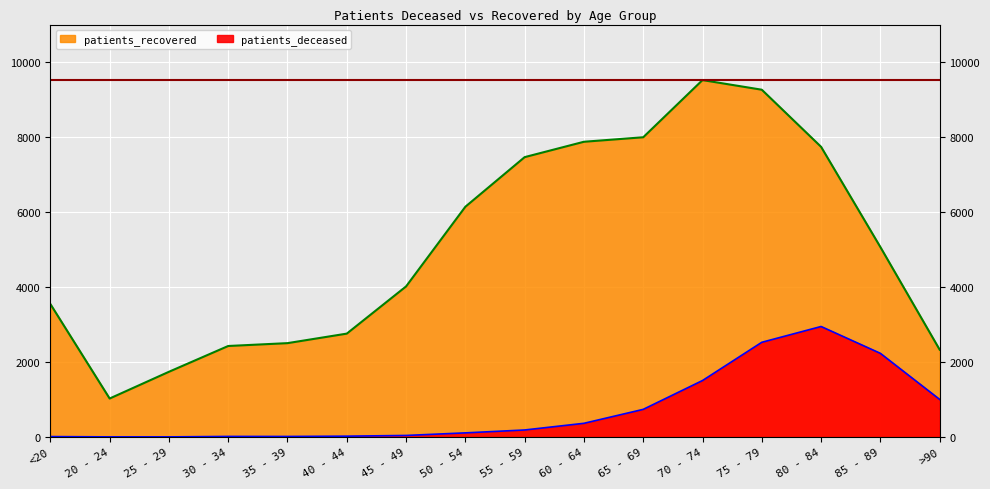

List the series in order of their peak value, highest first.

patients_recovered, patients_deceased